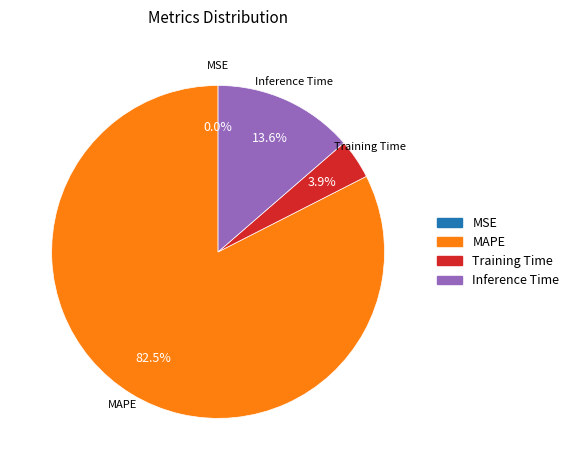

Is there a majority slice in this chart?

Yes